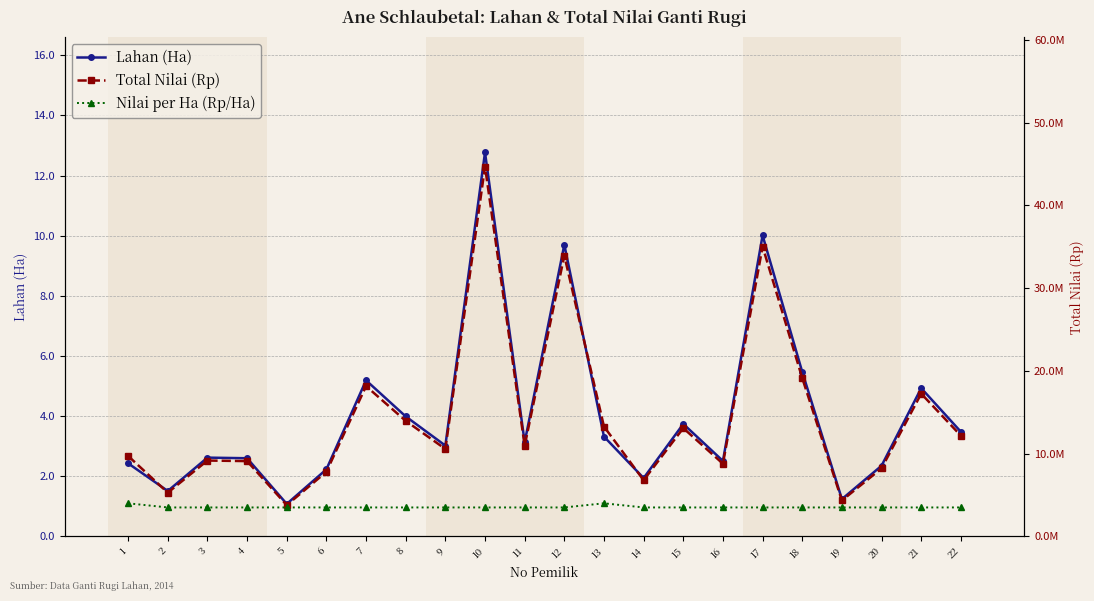

What is the lowest value of the Total Nilai (Rp) series?

3780000.0